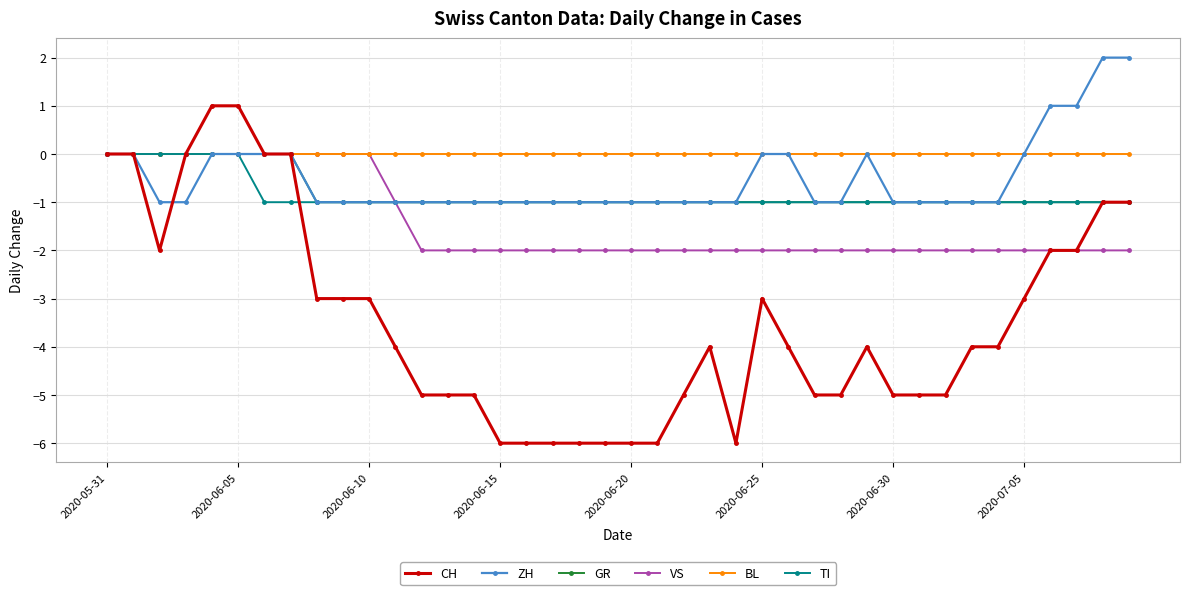

Which series has the widest spread of values?

CH